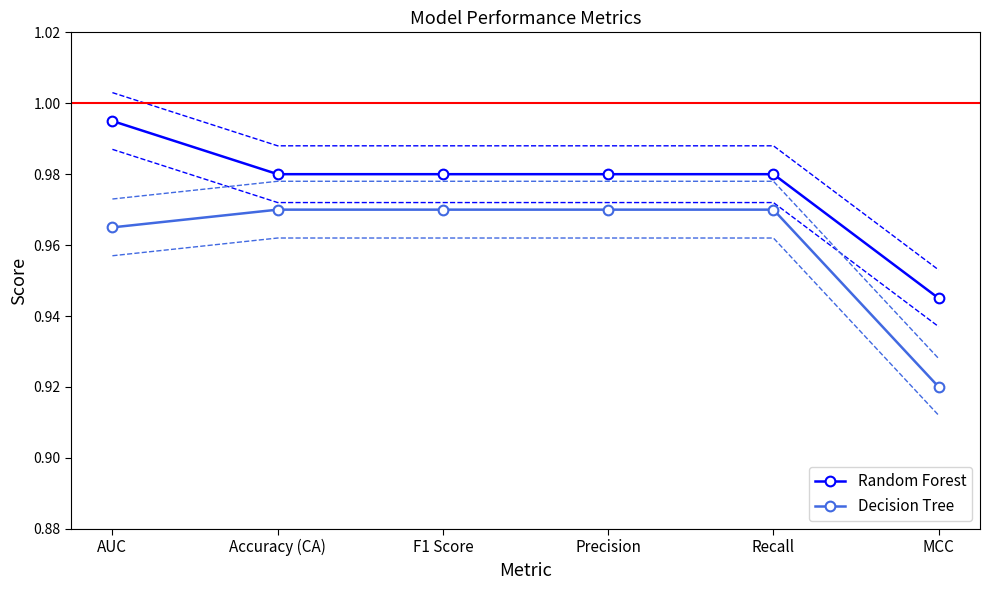

What is the difference between the maximum and minimum values in the Random Forest series?

0.1